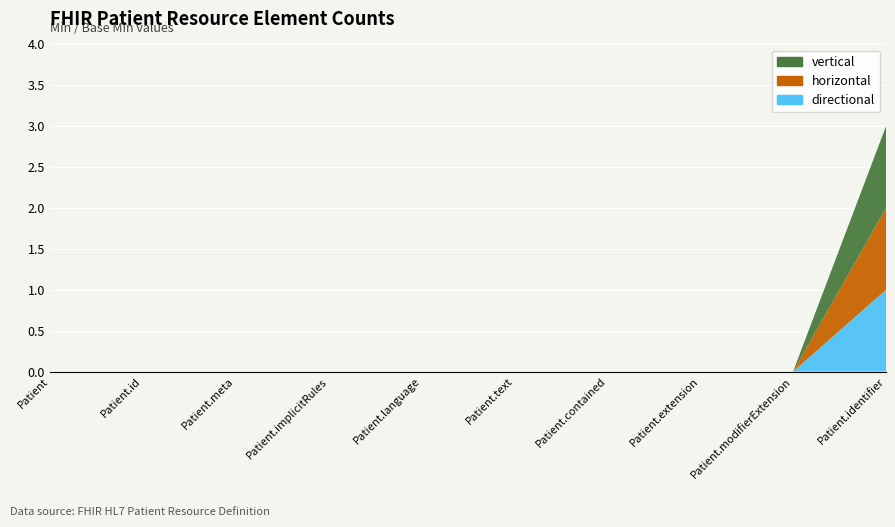

Reading right to left, list all the values displayed in this chart.

vertical: Patient.identifier=1	Patient.modifierExtension=0	Patient.extension=0	Patient.contained=0	Patient.text=0	Patient.language=0	Patient.implicitRules=0	Patient.meta=0	Patient.id=0	Patient=0
horizontal: Patient.identifier=1	Patient.modifierExtension=0	Patient.extension=0	Patient.contained=0	Patient.text=0	Patient.language=0	Patient.implicitRules=0	Patient.meta=0	Patient.id=0	Patient=0
directional: Patient.identifier=1	Patient.modifierExtension=0	Patient.extension=0	Patient.contained=0	Patient.text=0	Patient.language=0	Patient.implicitRules=0	Patient.meta=0	Patient.id=0	Patient=0